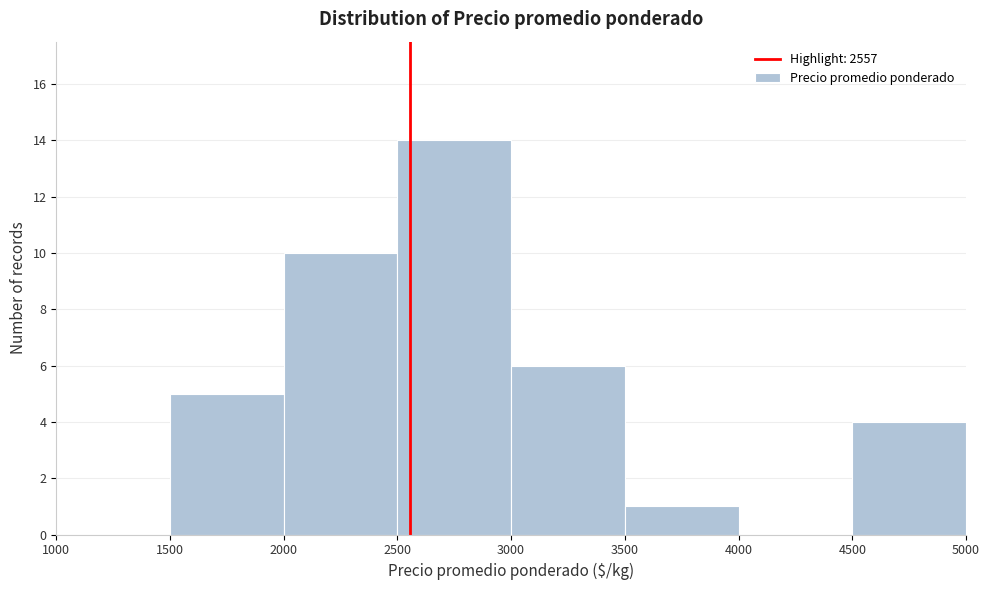

Reading left to right, list every bar in this chart as the range it spans on the x-axis followed by its height. The values are not printed on the chart, so give them approximately, as read against the axis.

1000 to 1500: 0
1500 to 2000: 5
2000 to 2500: 10
2500 to 3000: 14
3000 to 3500: 6
3500 to 4000: 1
4000 to 4500: 0
4500 to 5000: 4